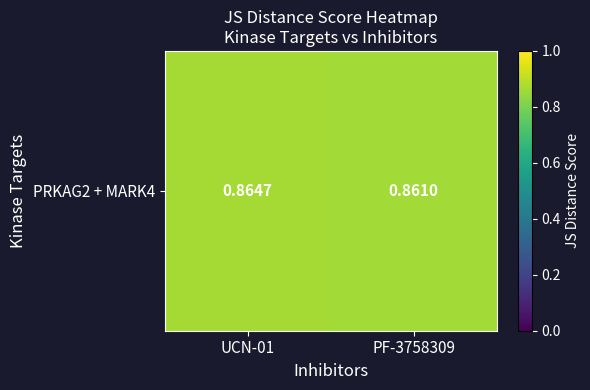

List the labels in order of value, smallest first.

PF-3758309, UCN-01